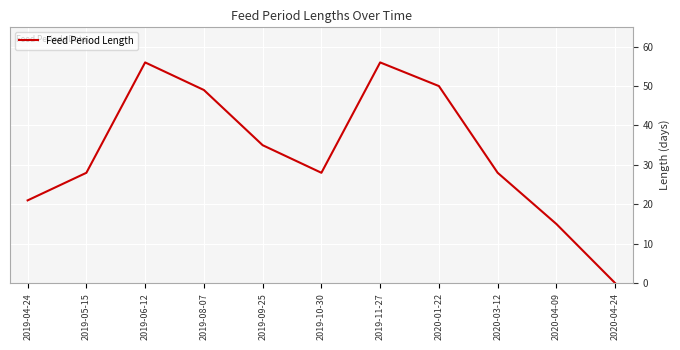

What position from the left is 2019-05-15?

2